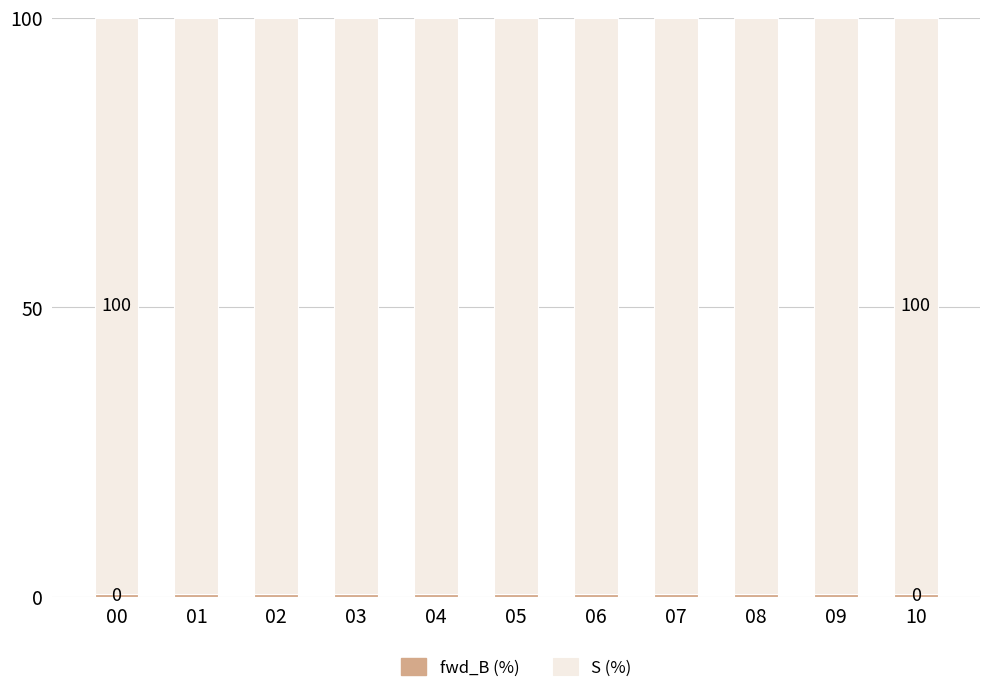

Which series has the largest range (max minus min)?

fwd_B (%)